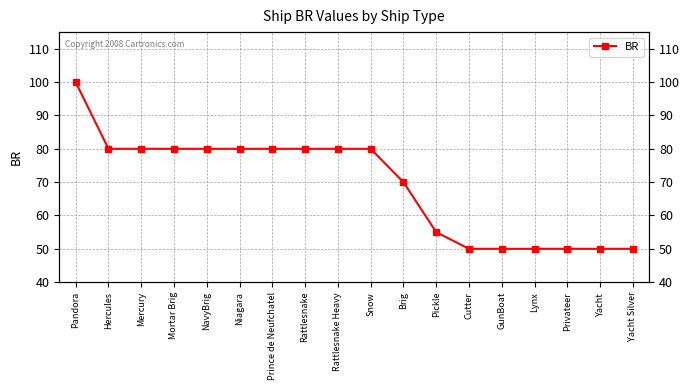

Between Yacht Silver and Yacht, which is larger?

Yacht Silver